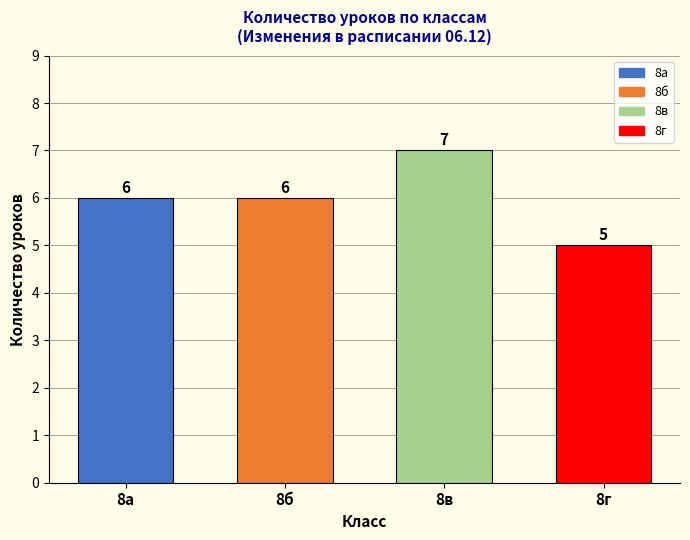

What is the maximum value shown in the chart?

7